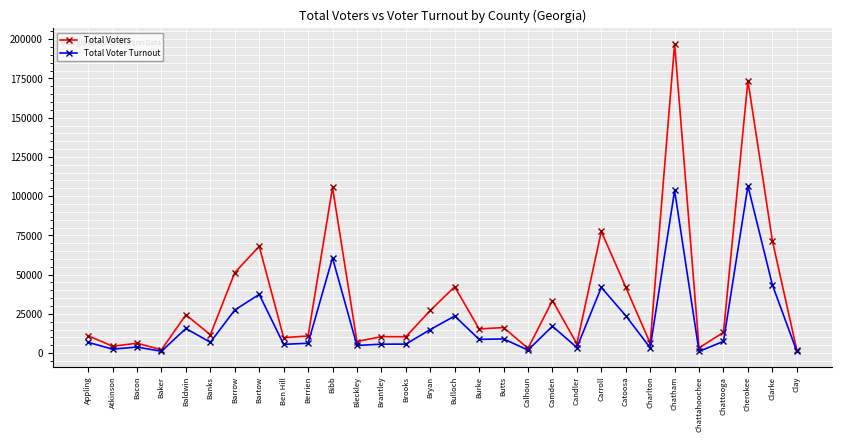

What is the lowest value of the Total Voters series?

1941